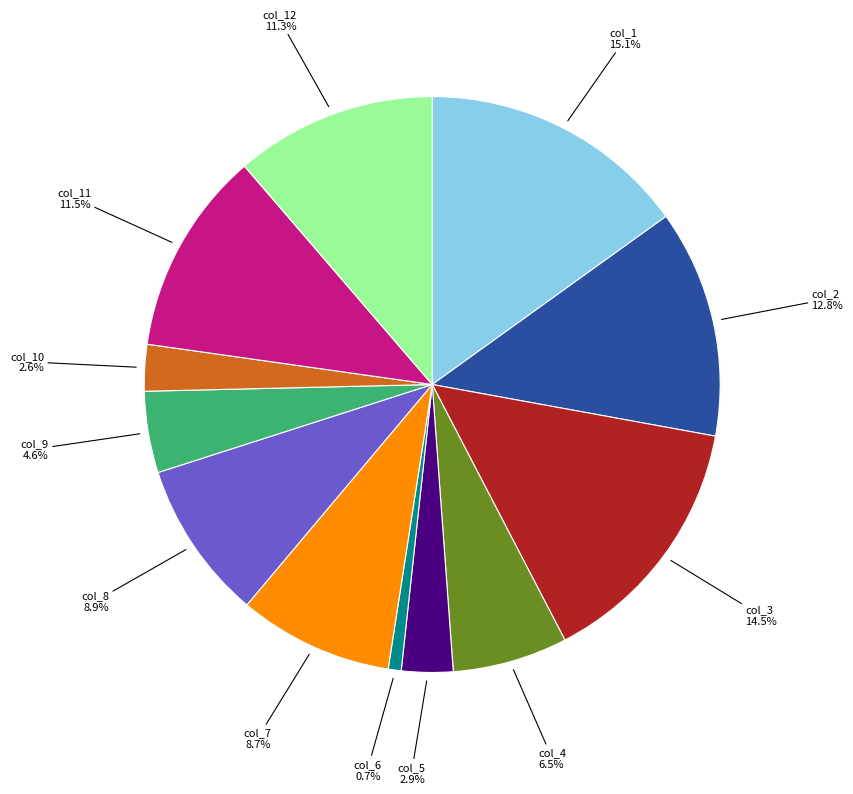

Does any single category account for the majority?

No